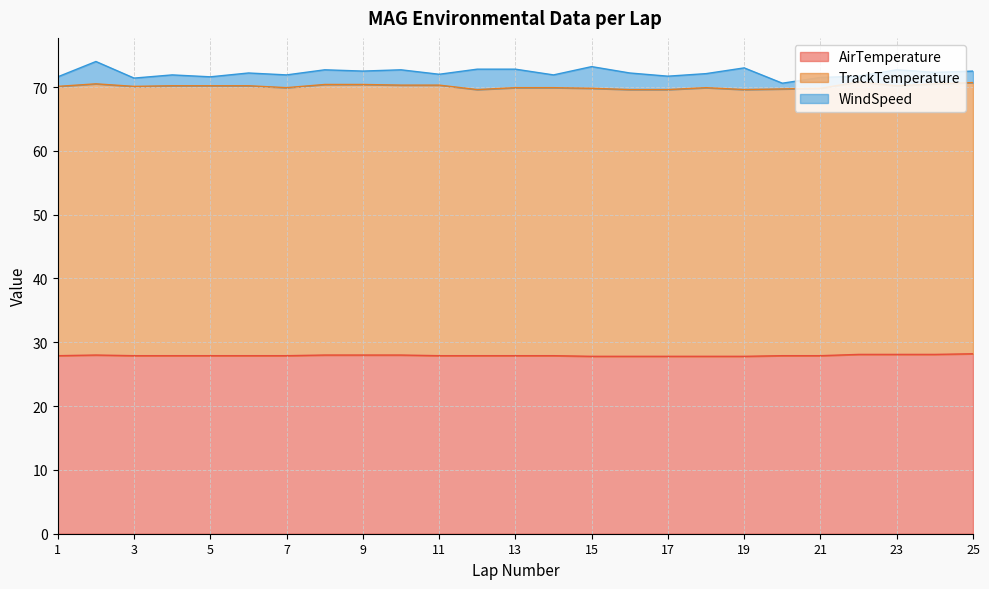

True or false: WindSpeed and AirTemperature cross at least once.

False